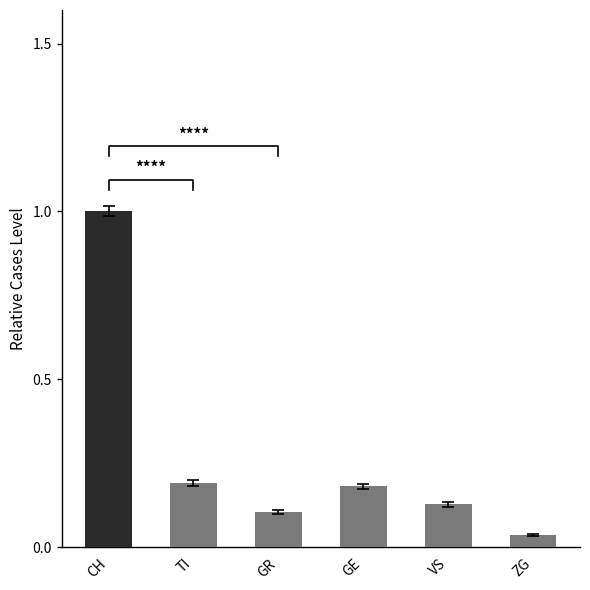

Which label corresponds to the largest value in the chart?

CH